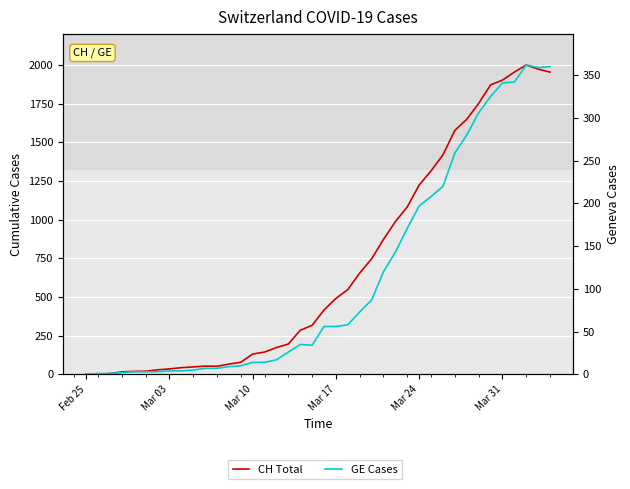

How many values in CH Total are above zero?

39